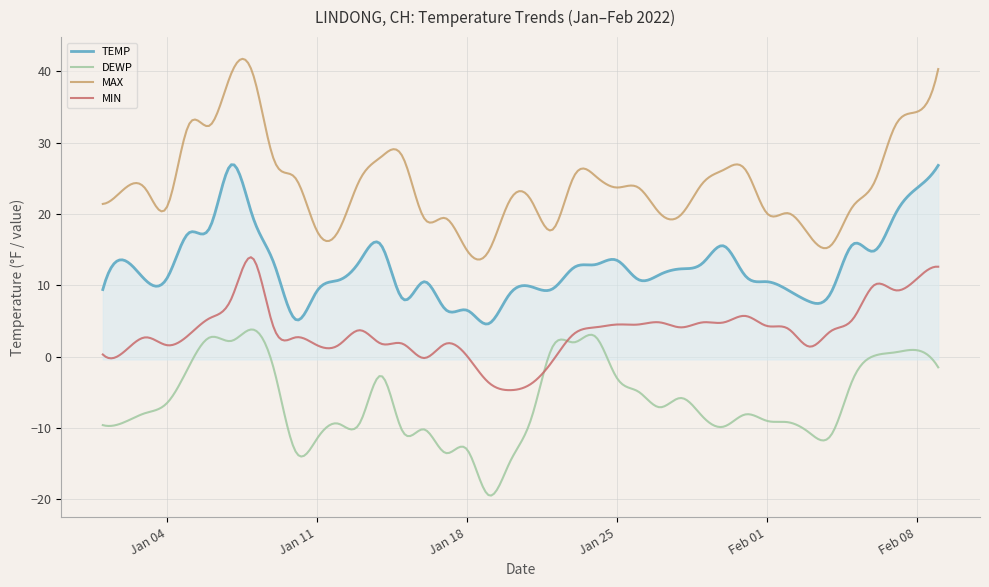

How many categories are shown in the chart?

300